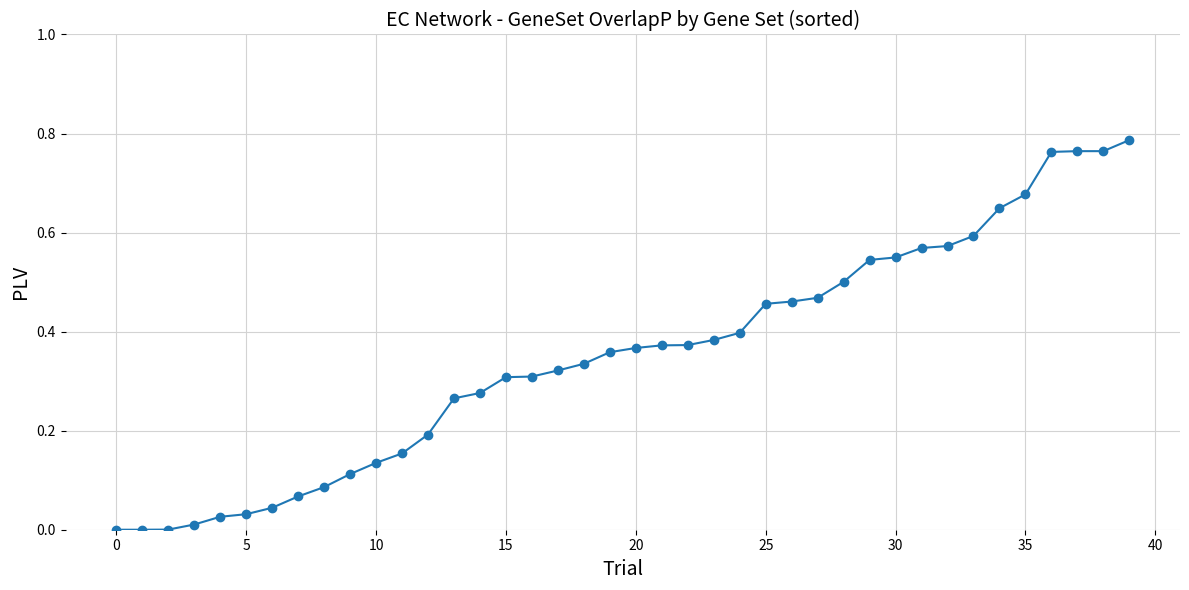

What is the sum of all values?

14.0